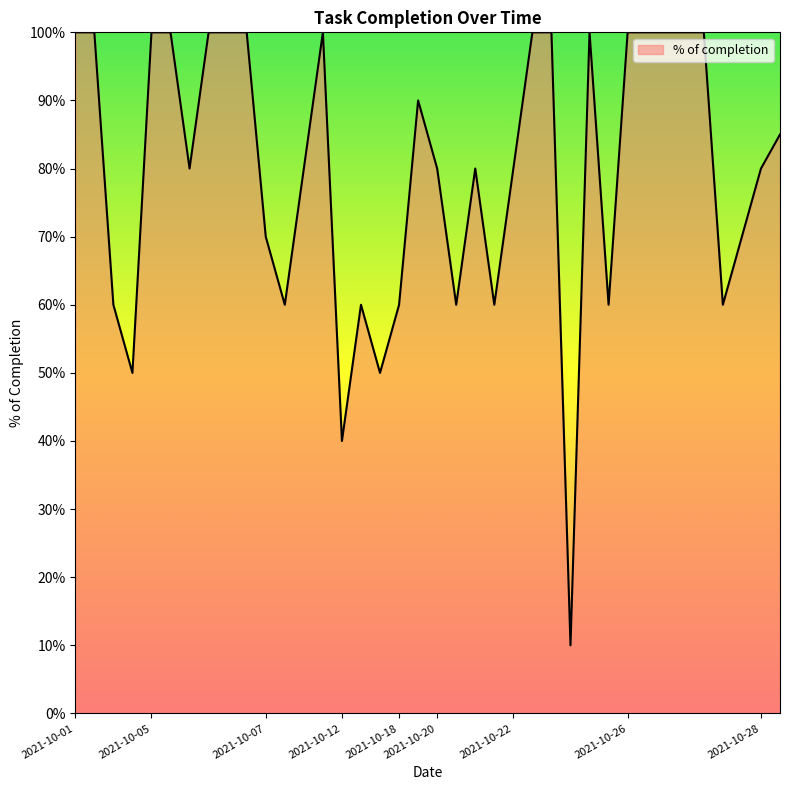

True or false: the data has more than 1 interior local peaks.

True